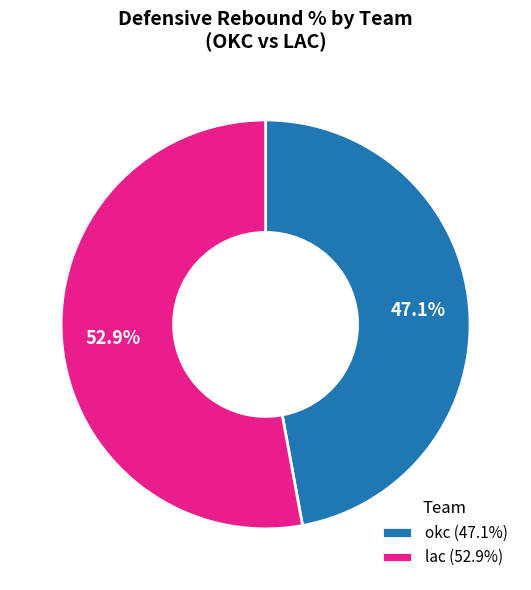

Which category has the biggest portion of the pie?

lac (52.9%)